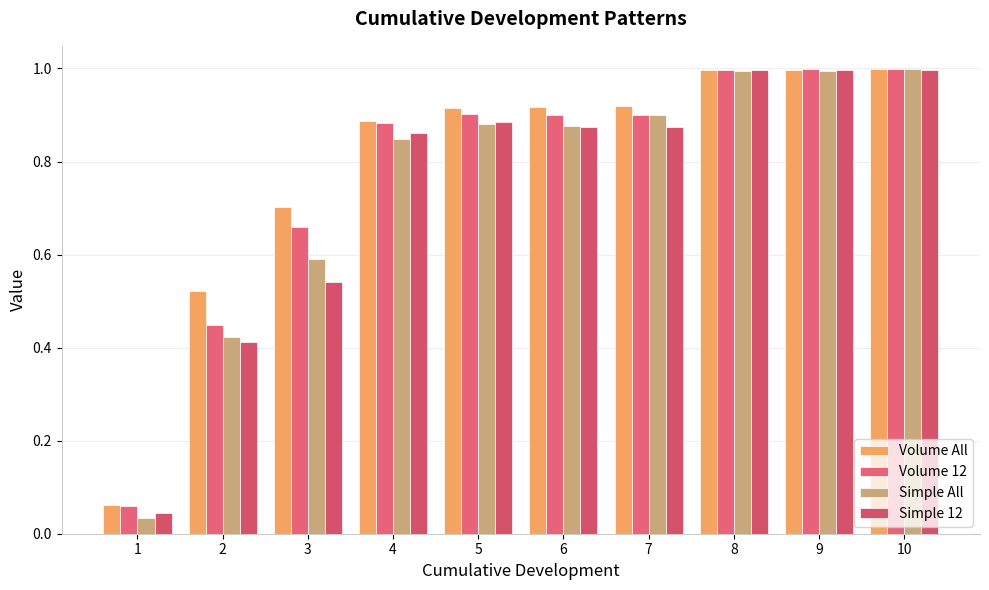

Rank the series by their maximum value, from lowest to highest.

Simple 12, Simple All, Volume 12, Volume All